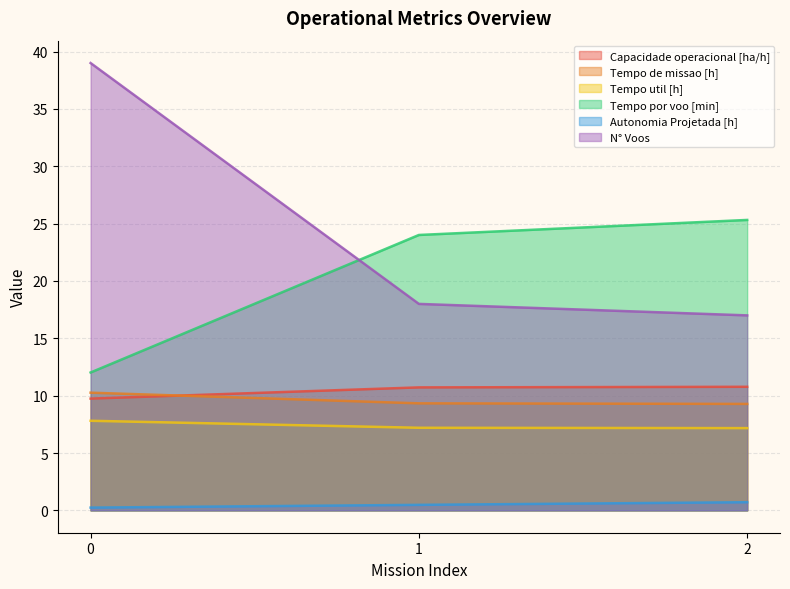

Rank the series by their maximum value, from lowest to highest.

Autonomia Projetada [h], Tempo util [h], Tempo de missao [h], Capacidade operacional [ha/h], Tempo por voo [min], N° Voos